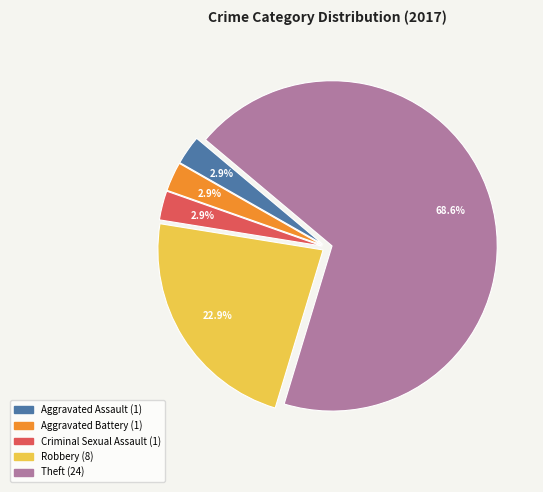

Is there any slice that represents more than half of the pie?

Yes